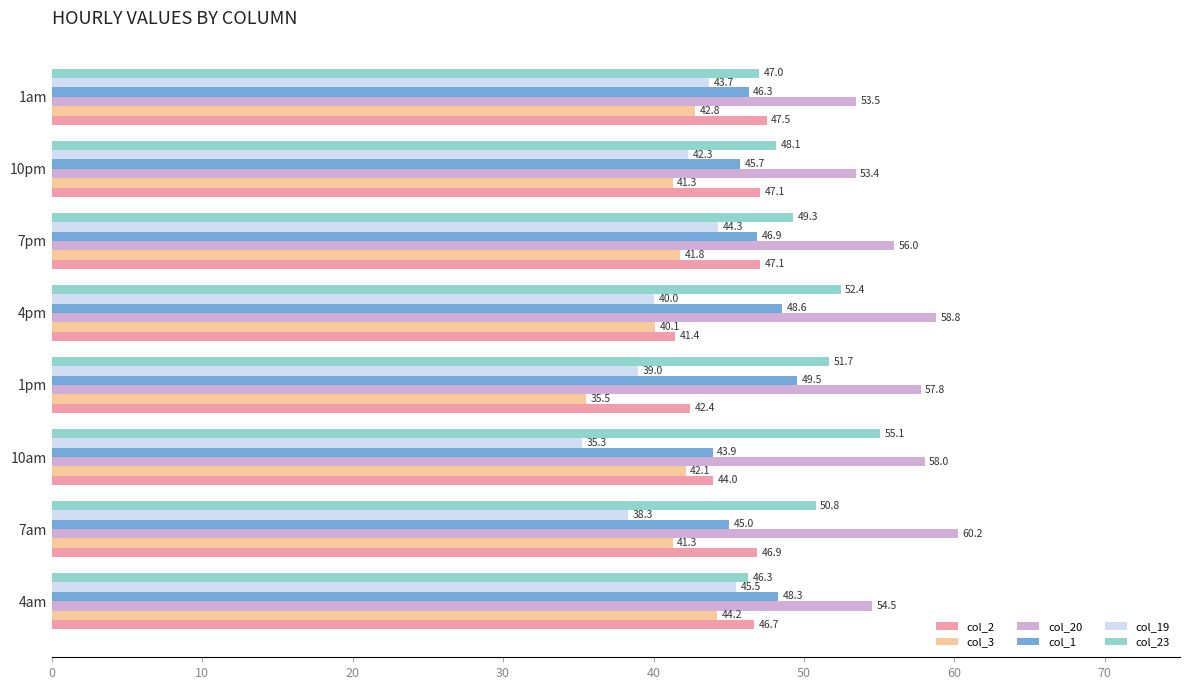

Which label corresponds to the smallest value in the chart?

10am